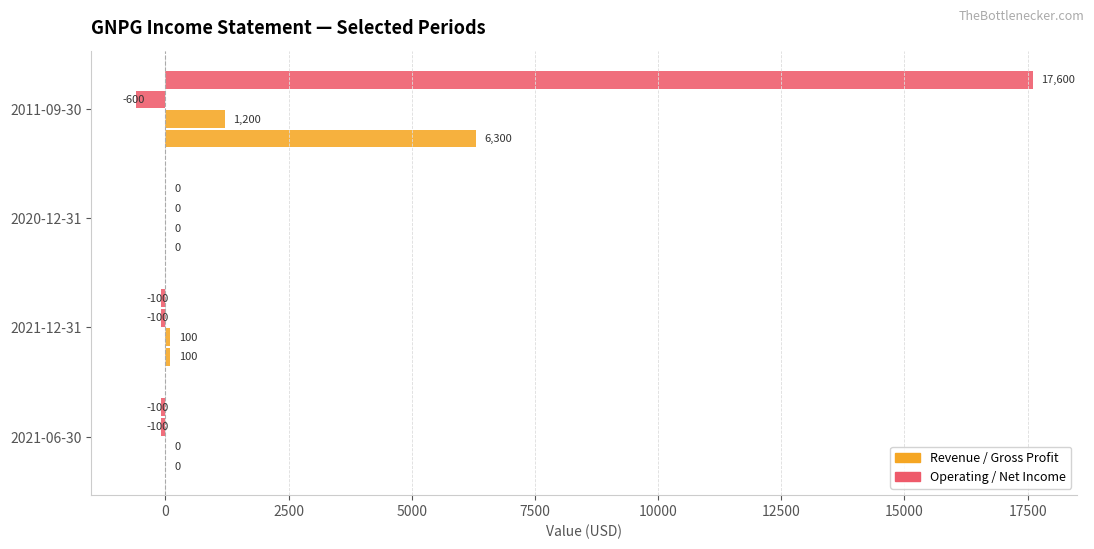

How many series are shown in this chart?

4